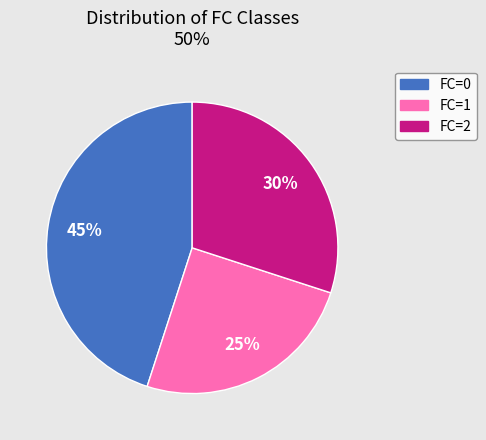

Between FC=1 and FC=0, which is larger?

FC=0